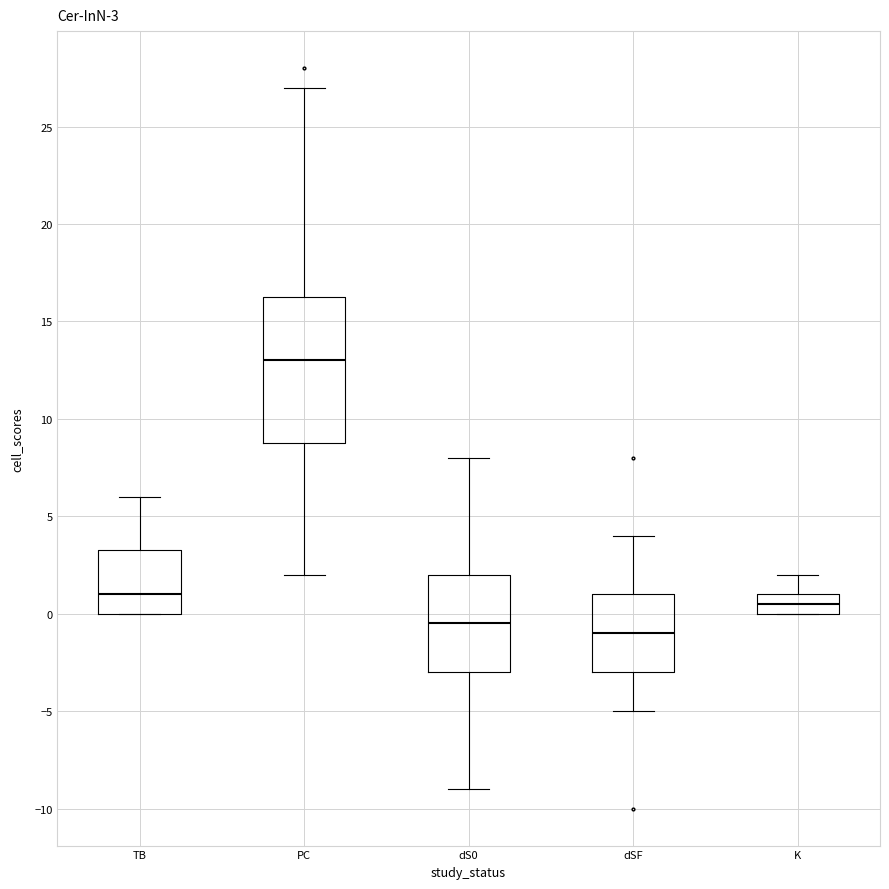

Which box is the tallest, from its lower edge to its upper edge?

PC